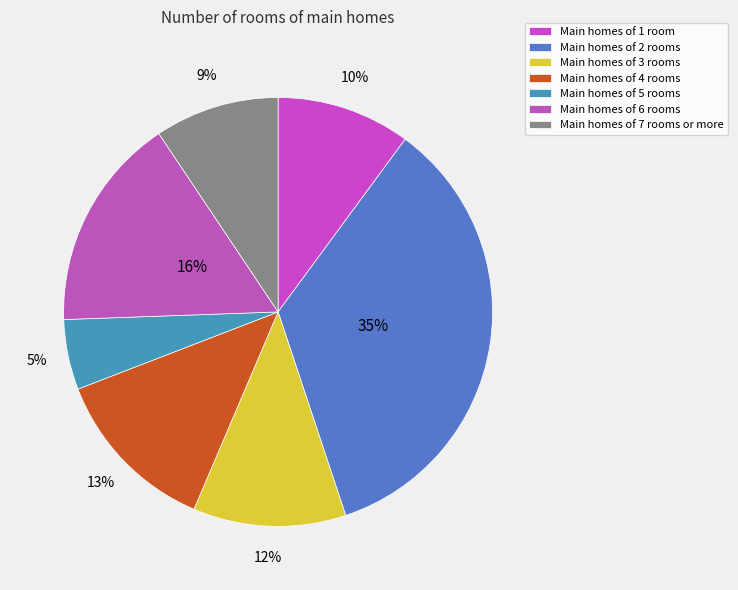

Count the number of slices in the pie.

7